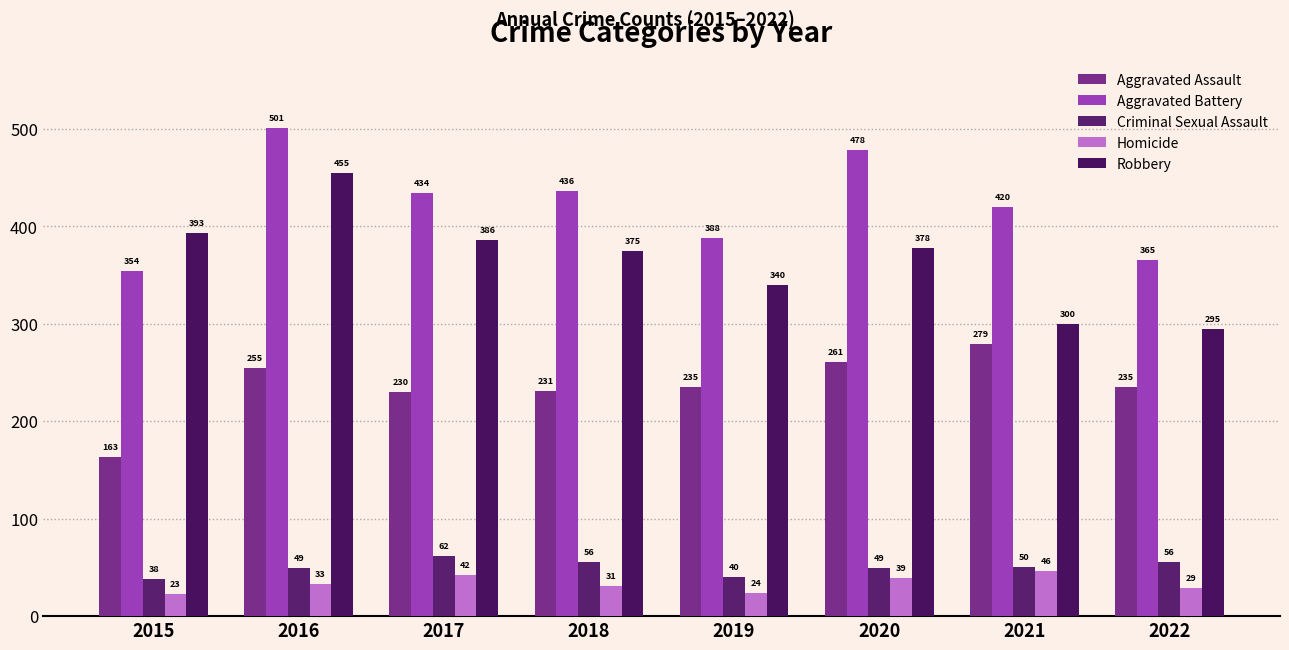

What is the value of the Aggravated Assault bar at the 2nd from the left?

255